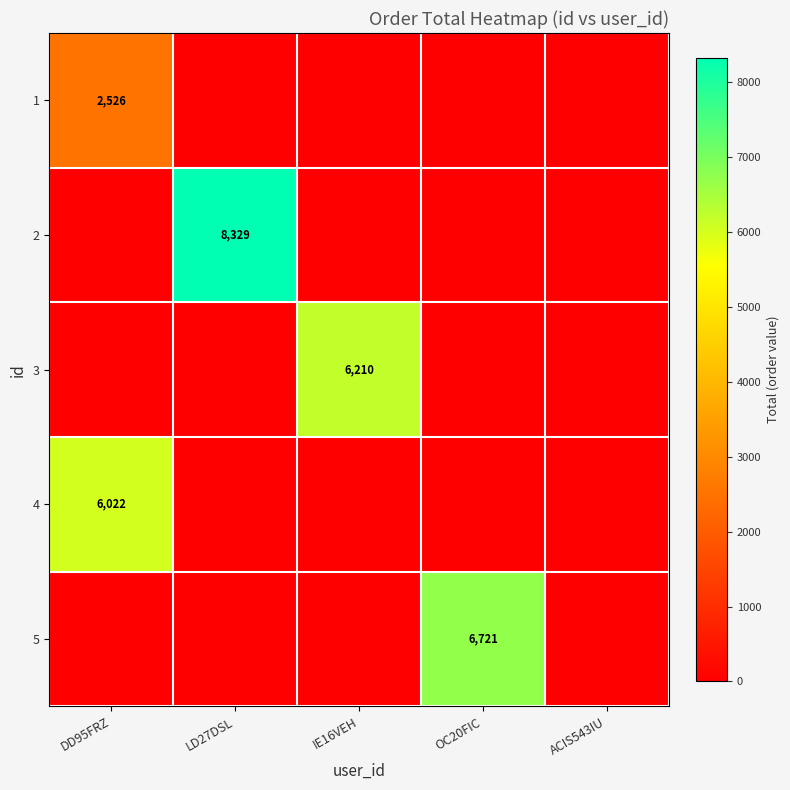

Is it true that 5 equals 6721 at OC20FIC?

True